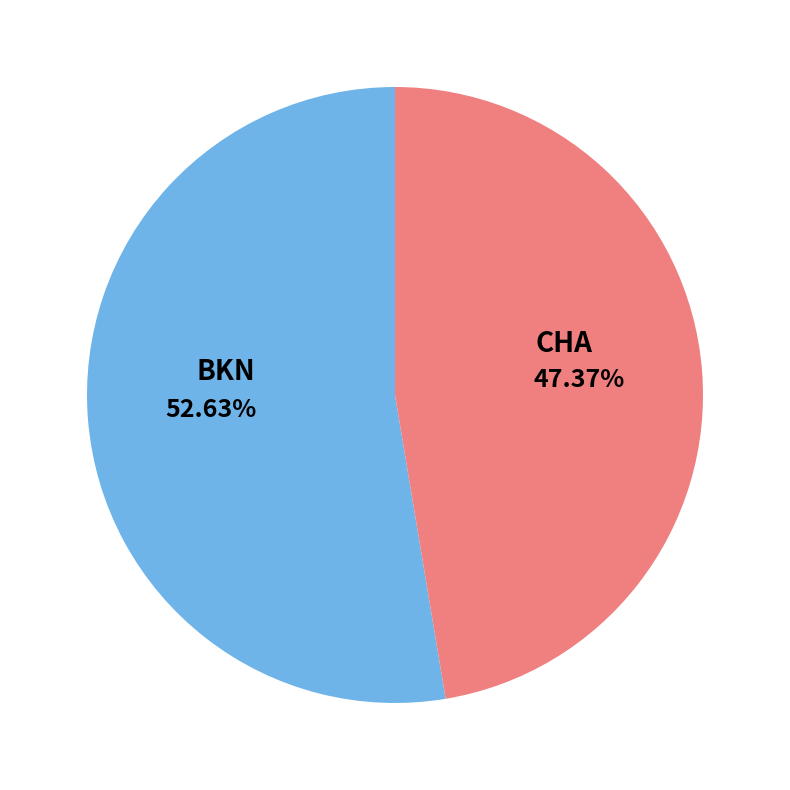

Is there a majority slice in this chart?

Yes